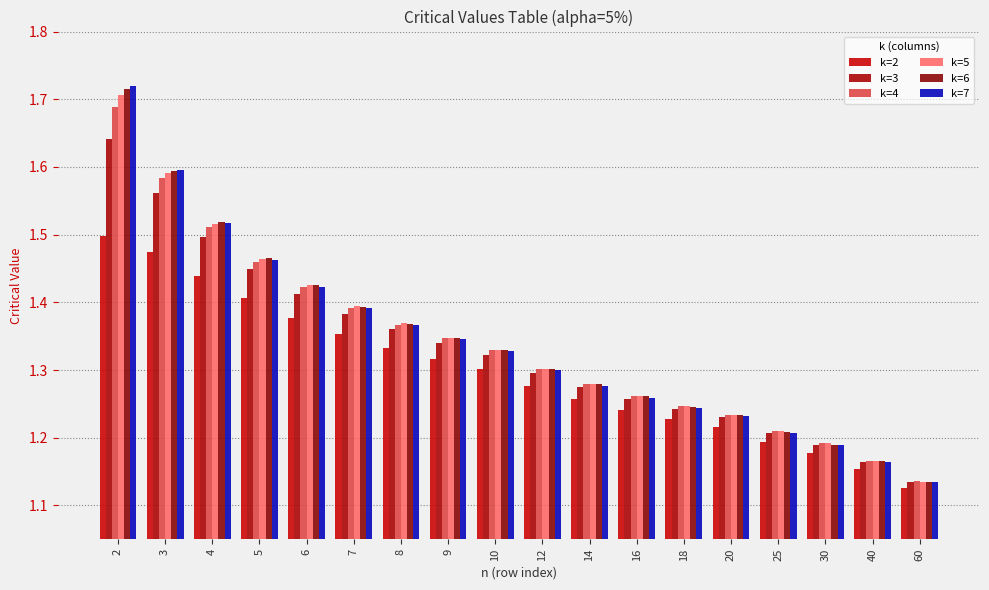

How many categories are shown in the chart?

18